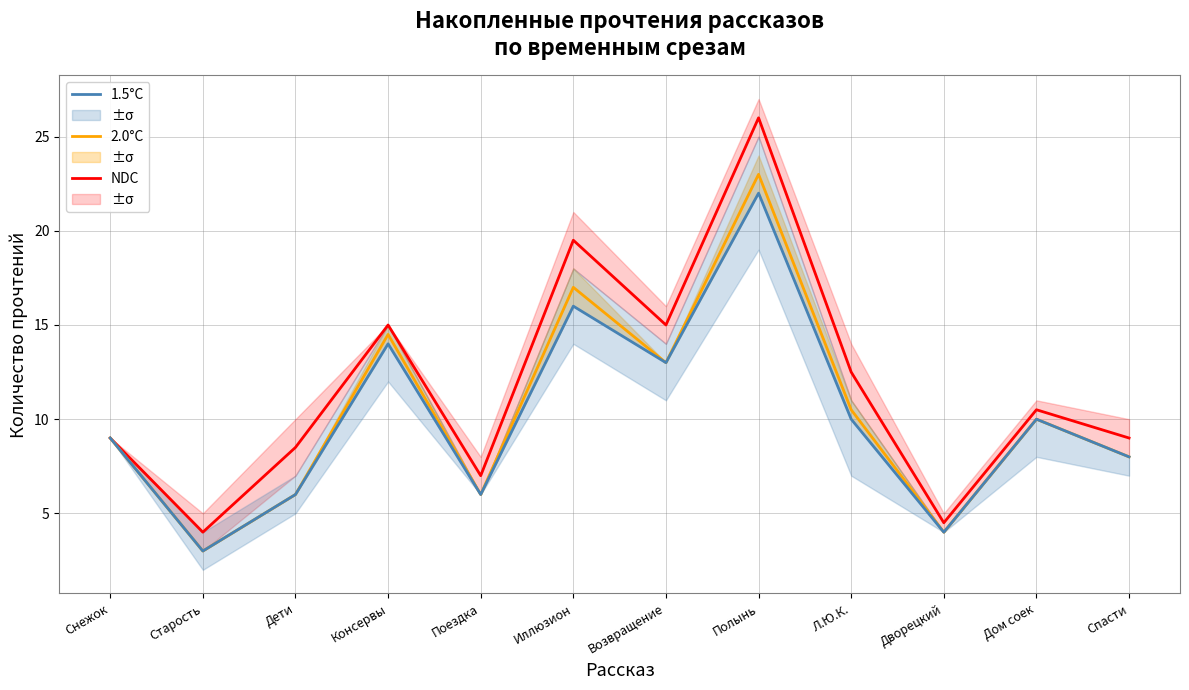

What is the maximum value shown in the chart?

26.0